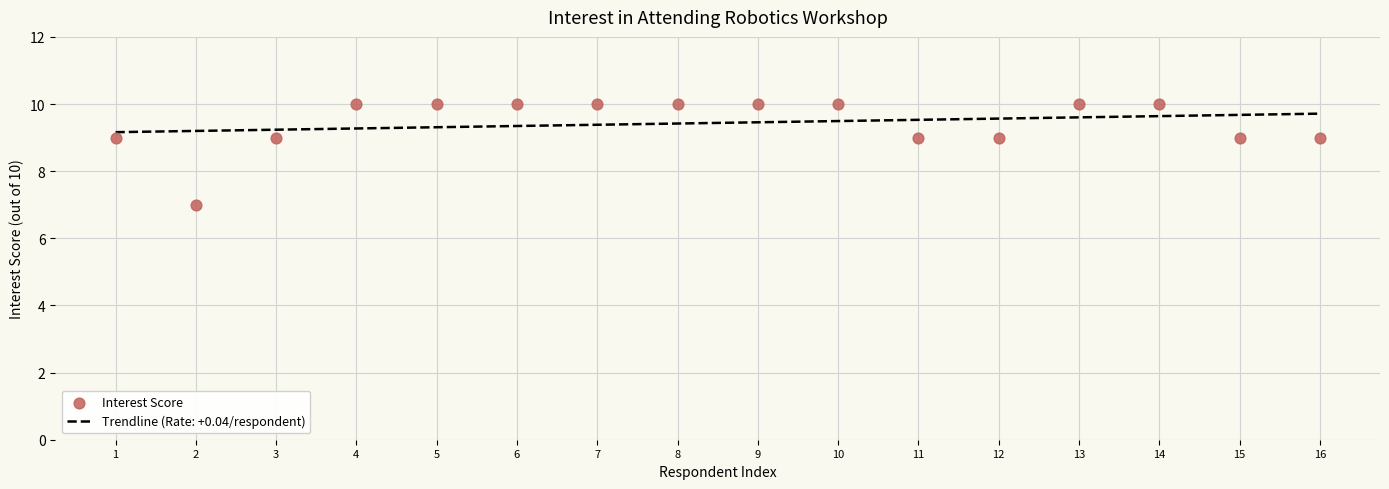

What is the ratio of the value at 12 to the value at 4?

0.9